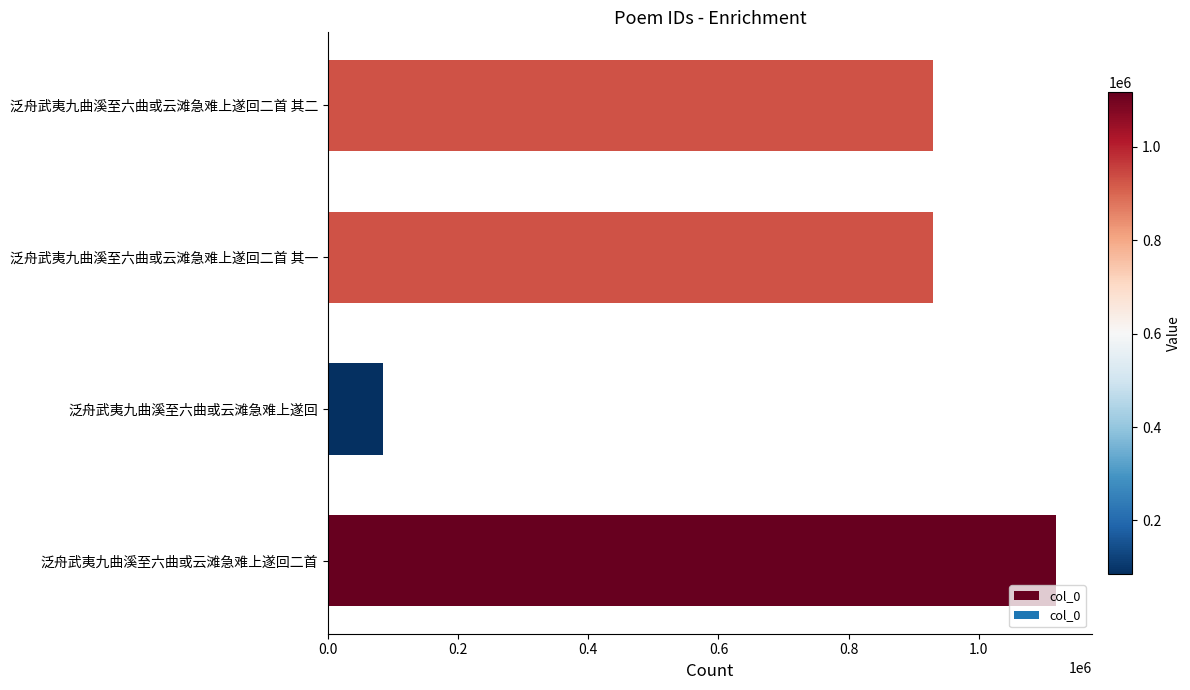

What is the change in value from 泛舟武夷九曲溪至六曲或云滩急难上遂回二首 to 泛舟武夷九曲溪至六曲或云滩急难上遂回二首 其二?

-189218